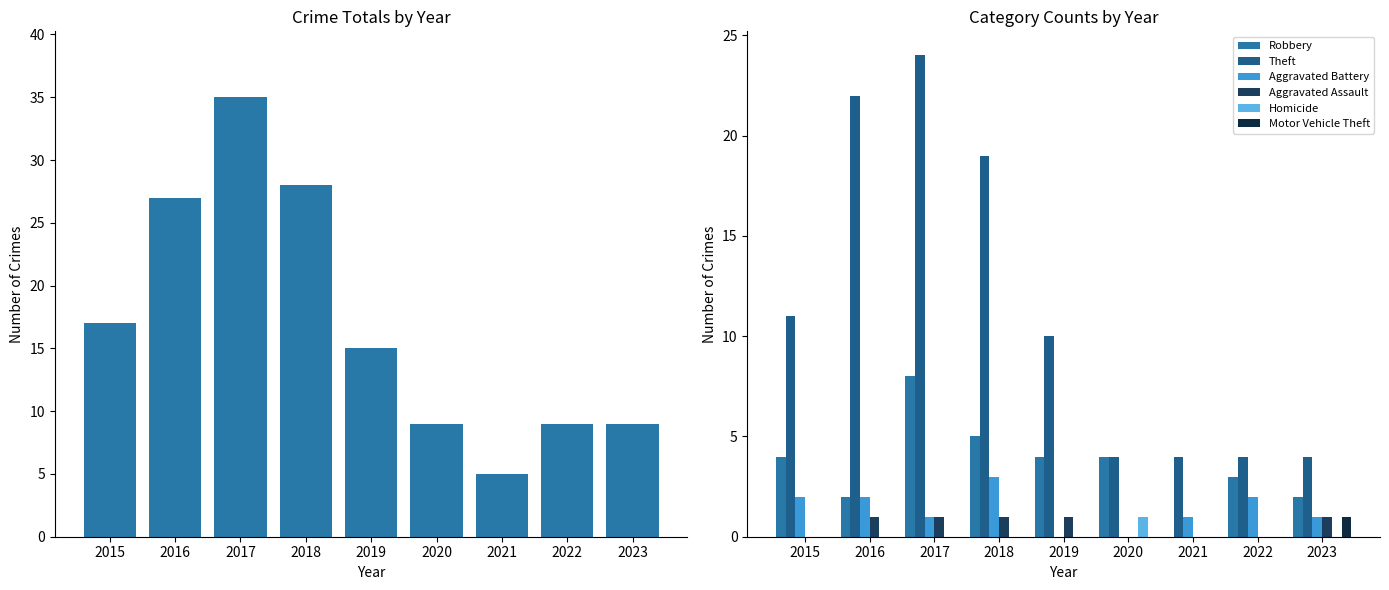

Reading left to right, list all the values displayed in this chart.

17	27	35	28	15	9	5	9	9